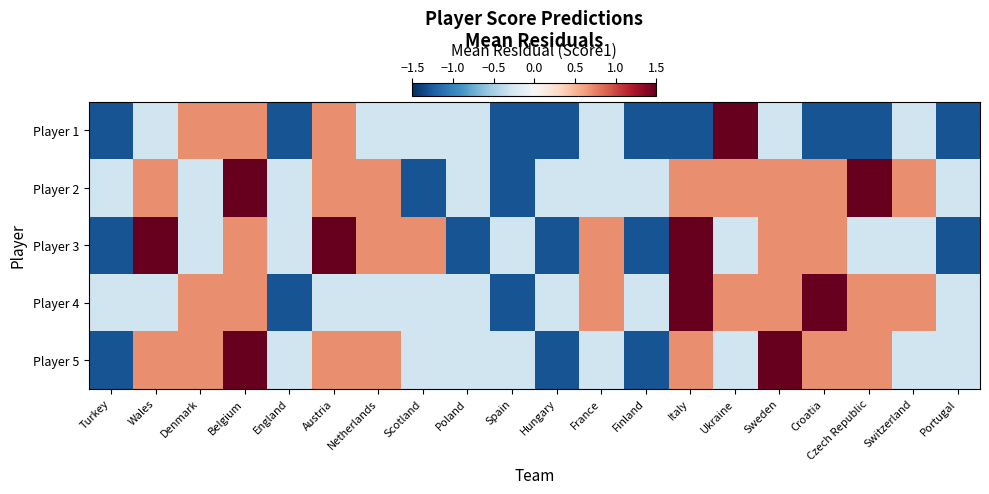

Reading right to left, transcribe all the data shown in this chart.

Player 1: Portugal=-1.3	Switzerland=-0.3	Czech Republic=-1.3	Croatia=-1.3	Sweden=-0.3	Ukraine=1.7	Italy=-1.3	Finland=-1.3	France=-0.3	Hungary=-1.3	Spain=-1.3	Poland=-0.3	Scotland=-0.3	Netherlands=-0.3	Austria=0.7	England=-1.3	Belgium=0.7	Denmark=0.7	Wales=-0.3	Turkey=-1.3
Player 2: Portugal=-0.3	Switzerland=0.7	Czech Republic=1.7	Croatia=0.7	Sweden=0.7	Ukraine=0.7	Italy=0.7	Finland=-0.3	France=-0.3	Hungary=-0.3	Spain=-1.3	Poland=-0.3	Scotland=-1.3	Netherlands=0.7	Austria=0.7	England=-0.3	Belgium=1.7	Denmark=-0.3	Wales=0.7	Turkey=-0.3
Player 3: Portugal=-1.3	Switzerland=-0.3	Czech Republic=-0.3	Croatia=0.7	Sweden=0.7	Ukraine=-0.3	Italy=1.7	Finland=-1.3	France=0.7	Hungary=-1.3	Spain=-0.3	Poland=-1.3	Scotland=0.7	Netherlands=0.7	Austria=1.7	England=-0.3	Belgium=0.7	Denmark=-0.3	Wales=1.7	Turkey=-1.3
Player 4: Portugal=-0.3	Switzerland=0.7	Czech Republic=0.7	Croatia=1.7	Sweden=0.7	Ukraine=0.7	Italy=1.7	Finland=-0.3	France=0.7	Hungary=-0.3	Spain=-1.3	Poland=-0.3	Scotland=-0.3	Netherlands=-0.3	Austria=-0.3	England=-1.3	Belgium=0.7	Denmark=0.7	Wales=-0.3	Turkey=-0.3
Player 5: Portugal=-0.3	Switzerland=-0.3	Czech Republic=0.7	Croatia=0.7	Sweden=1.7	Ukraine=-0.3	Italy=0.7	Finland=-1.3	France=-0.3	Hungary=-1.3	Spain=-0.3	Poland=-0.3	Scotland=-0.3	Netherlands=0.7	Austria=0.7	England=-0.3	Belgium=1.7	Denmark=0.7	Wales=0.7	Turkey=-1.3